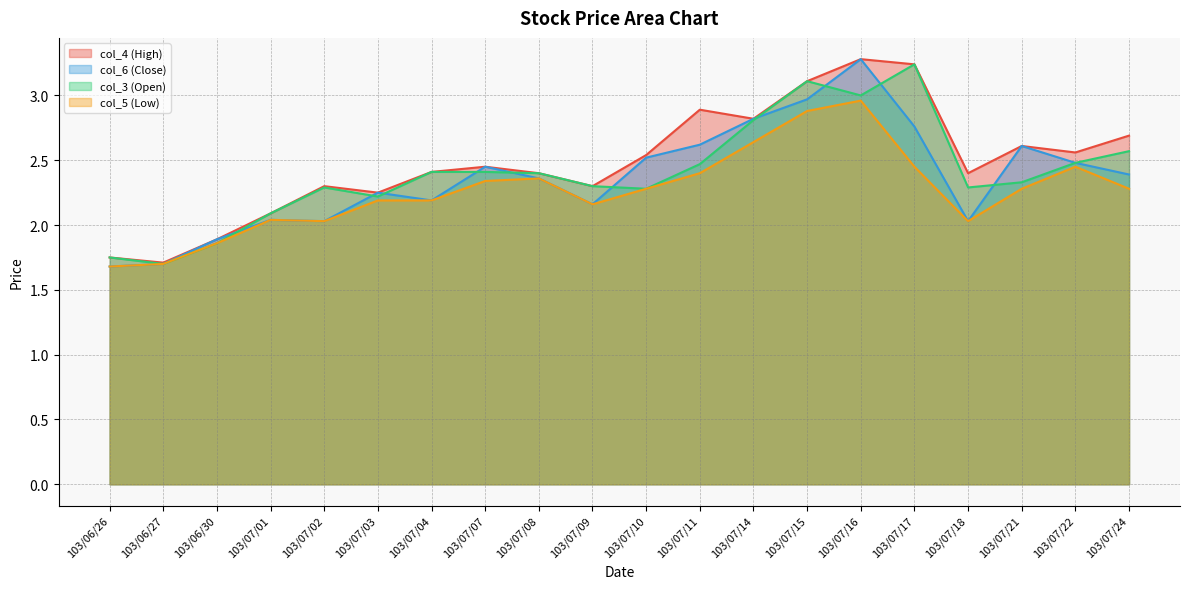

True or false: col_5 (Low) has more than 0 interior local peaks.

True